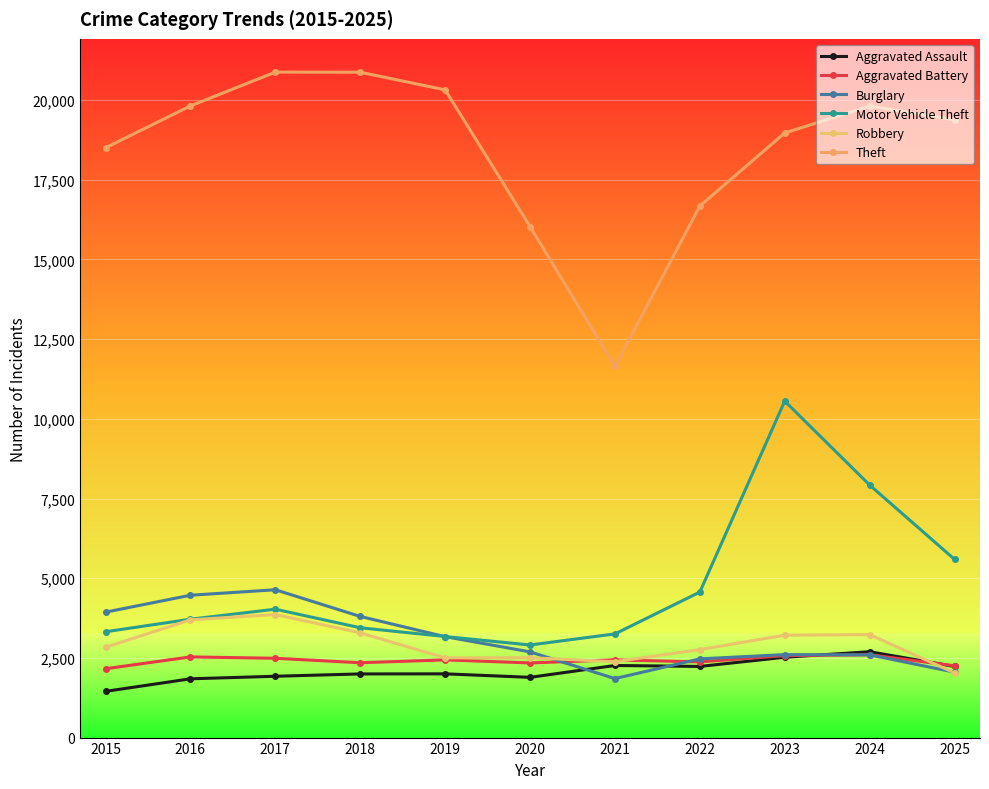

What is the approximate value of Motor Vehicle Theft at 2023, to the nearest 50?

10550